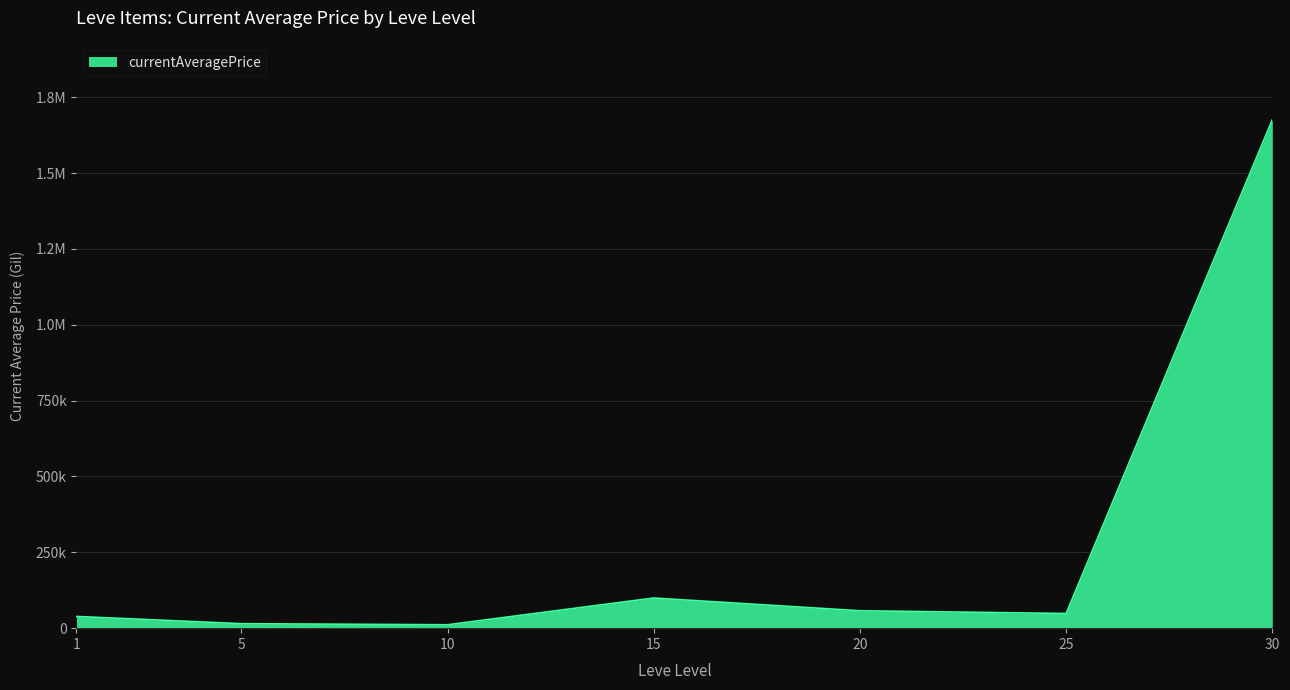

Is this an area chart (filled region under the line)?

Yes